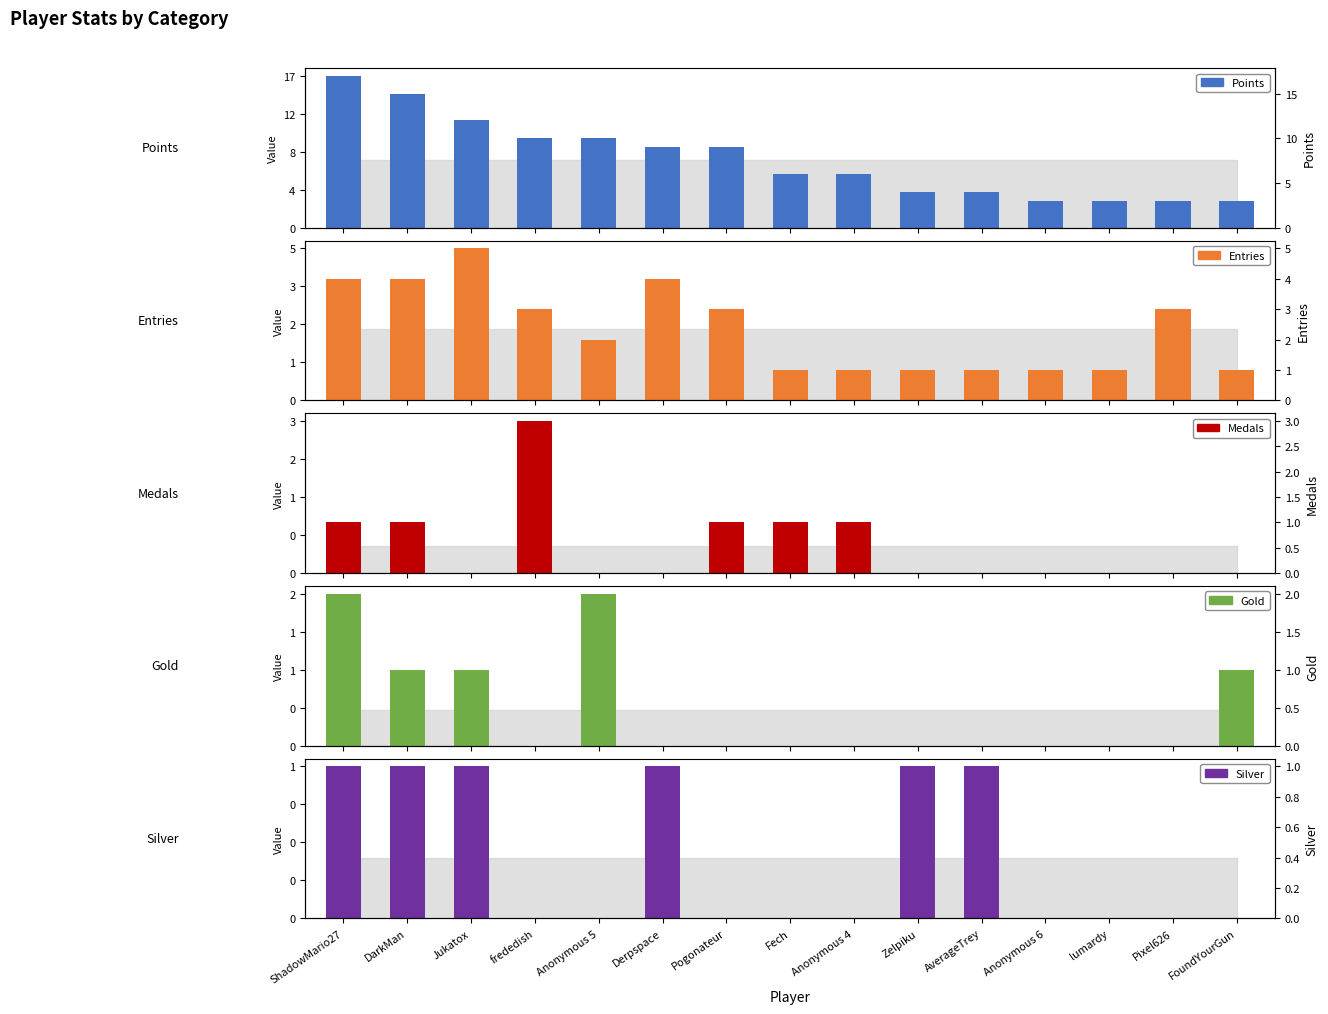

Which series has the largest total across all categories?

Points